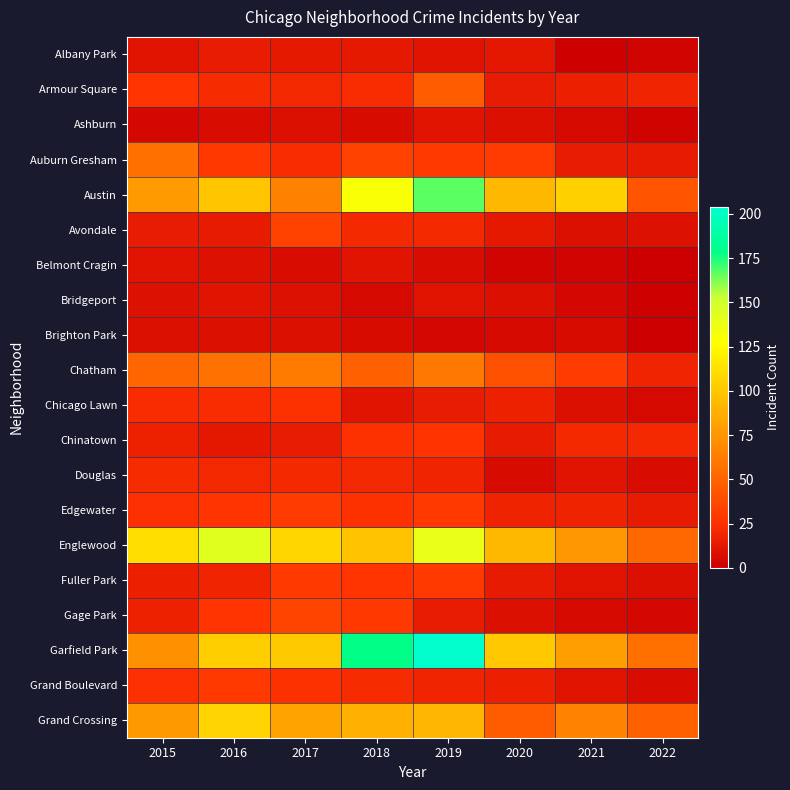

Which label corresponds to the smallest value in the chart?

2022